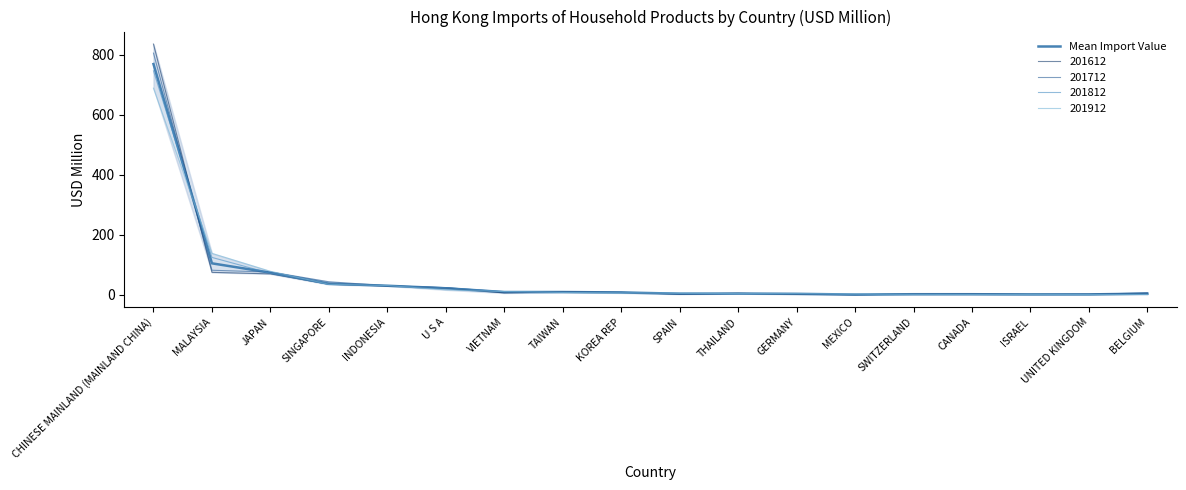

Between SWITZERLAND and INDONESIA, which is larger?

INDONESIA